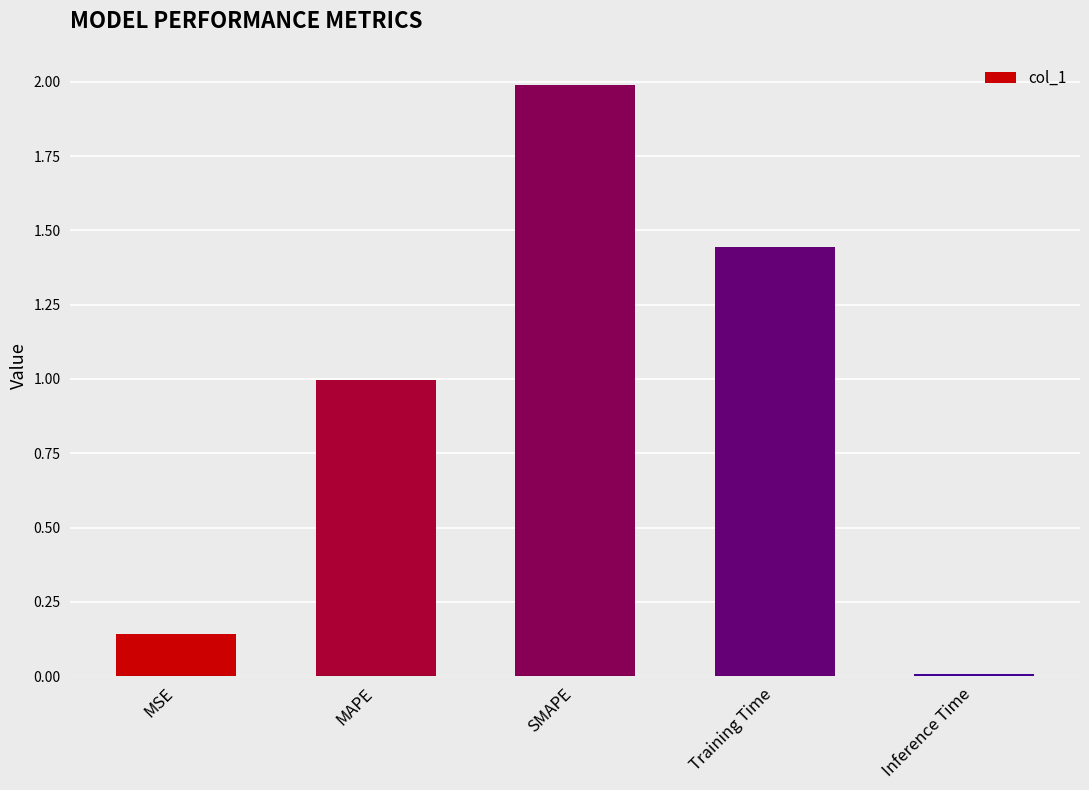

What position from the right is SMAPE?

3